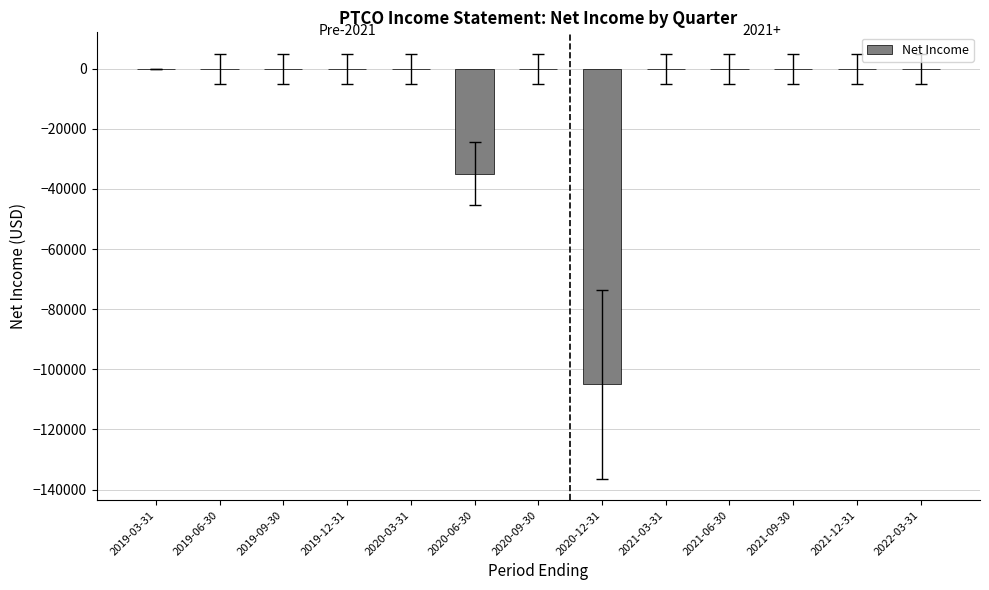

Is it true that the value at 2021-06-30 is 41446?

False